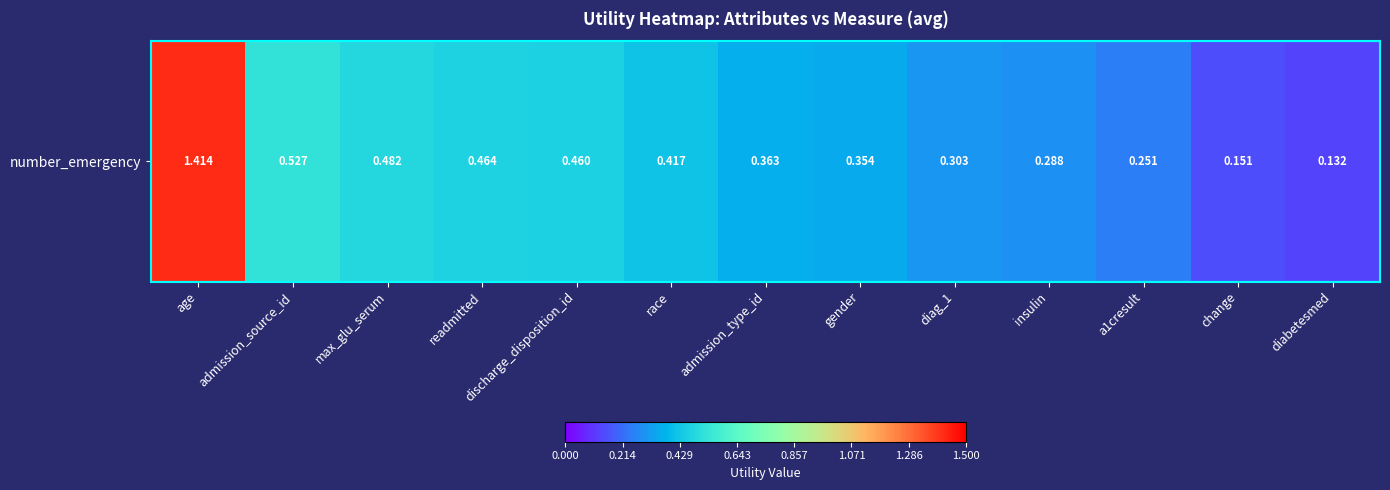

How many distinct data groups are displayed?

1